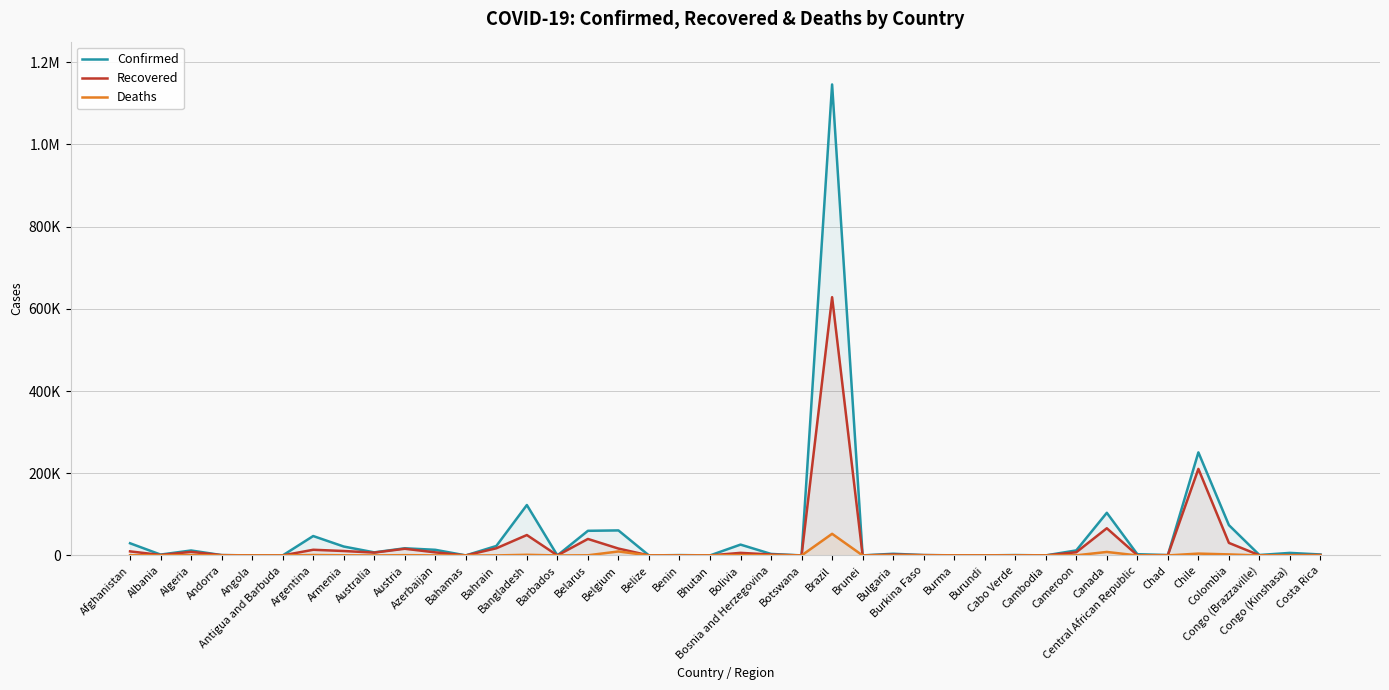

True or false: Deaths has more than 1 interior local peaks.

True